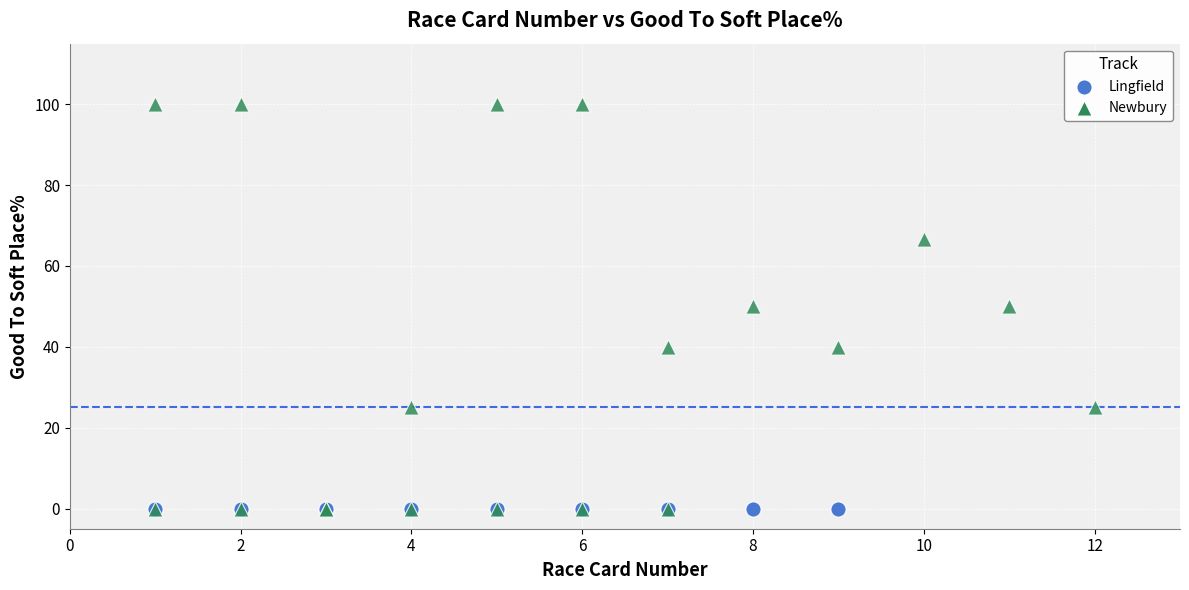

Which series contains the highest Y value?

Newbury